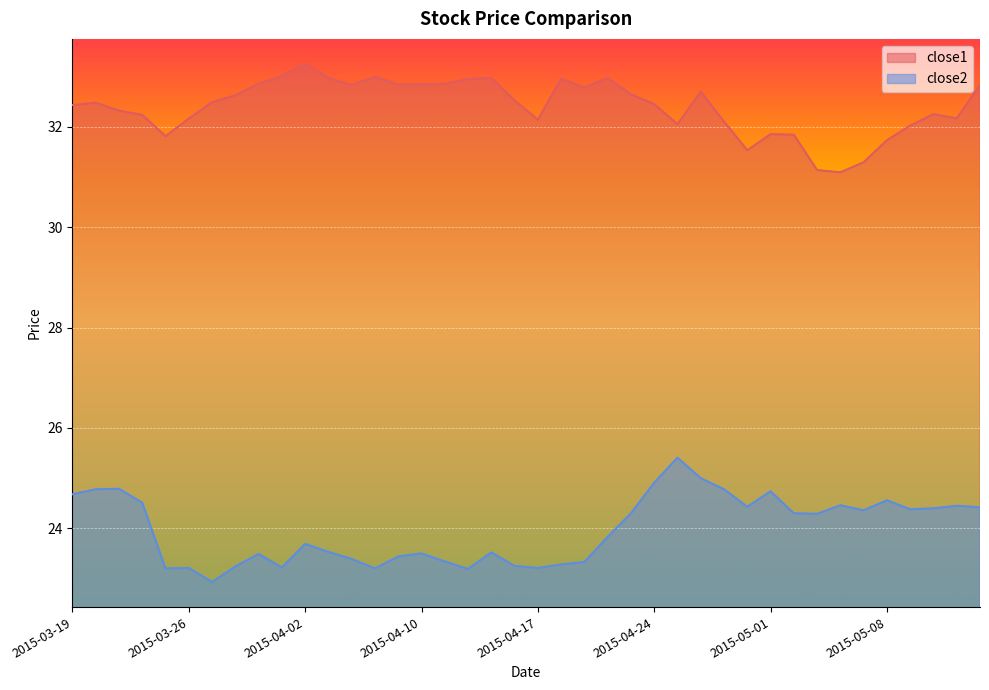

Where is close2 nearest to the value 24?

2015-04-22